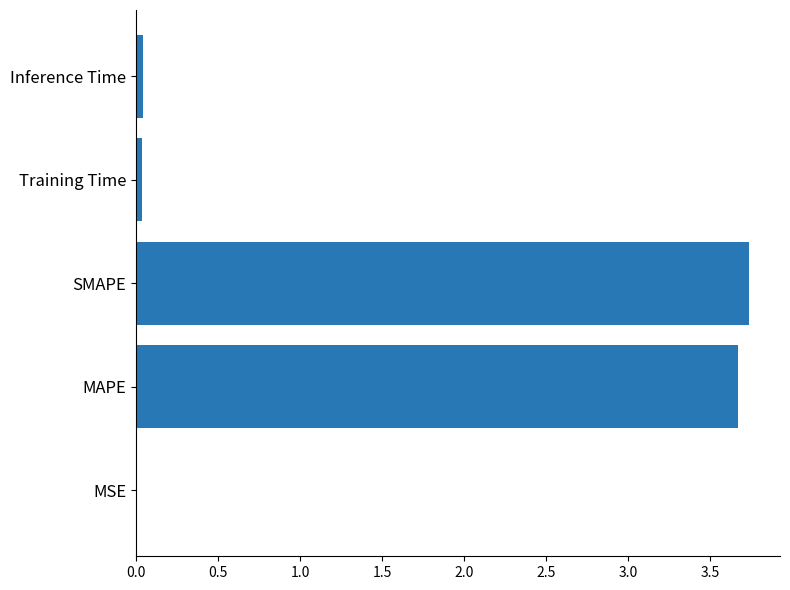

Which has a higher value, Training Time or SMAPE?

SMAPE